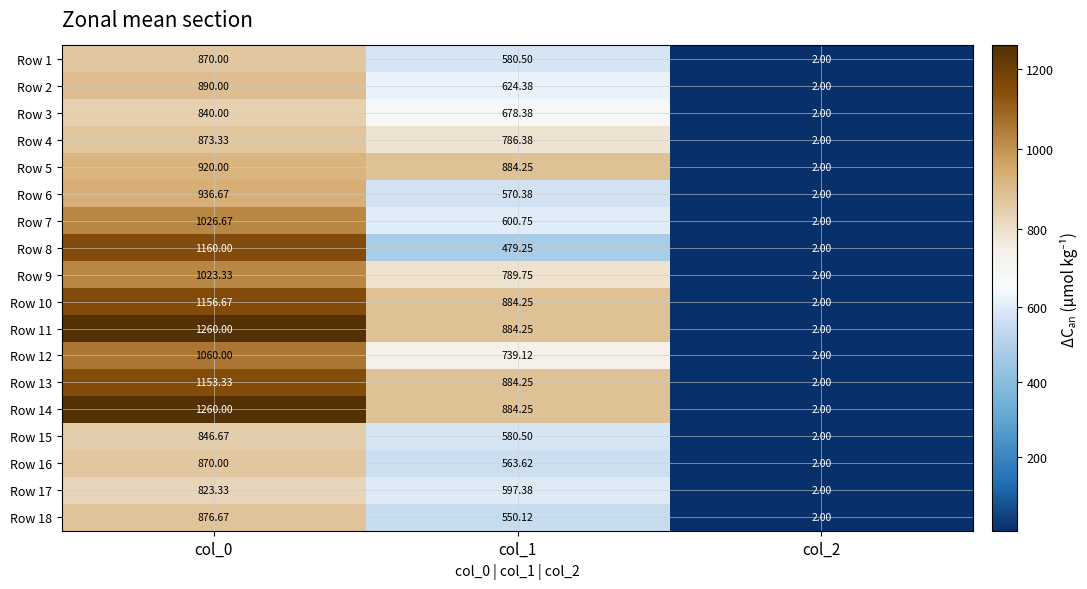

Is the value of Row 11 at col_2 greater than the value of Row 5 at col_1?

No